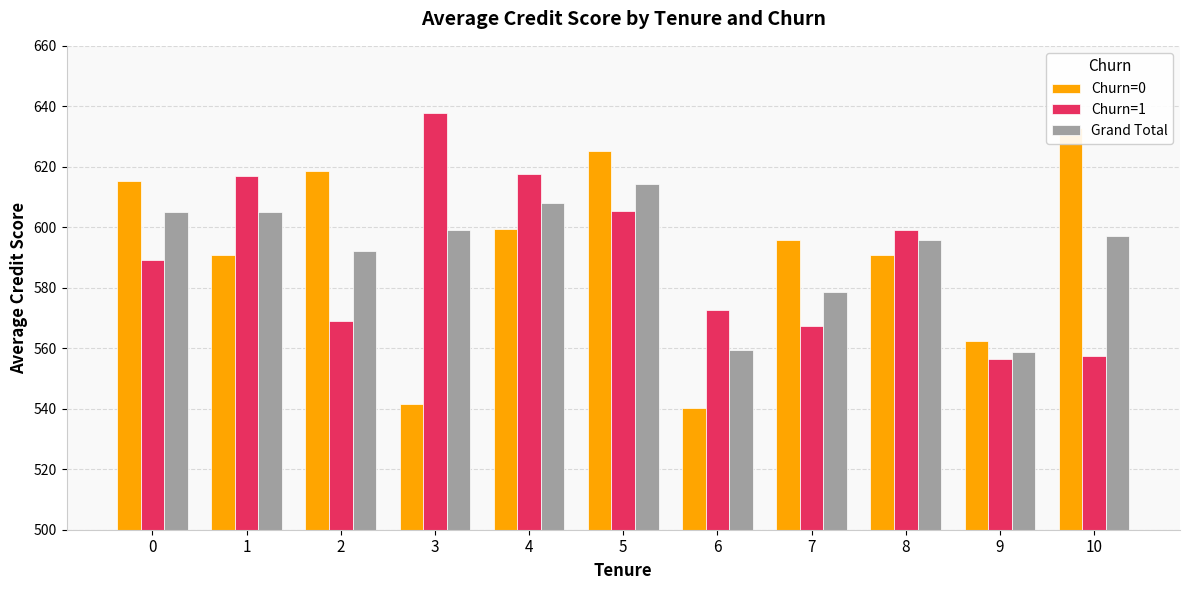

True or false: Churn=0 has a value of 867.2 at 6.

False